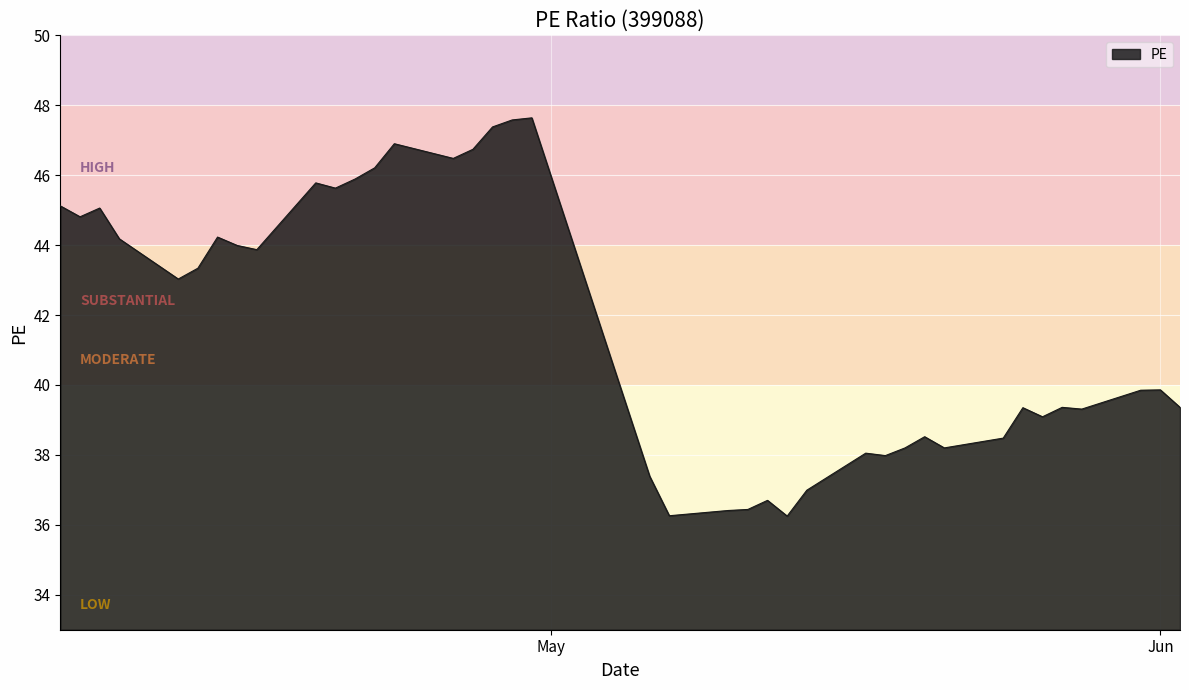

What is the maximum value shown in the chart?

47.6